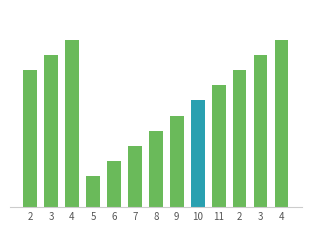

Reading right to left, extract all data points from this chart.

4=11	3=10	2=9	11=8	10=7	9=6	8=5	7=4	6=3	5=2	4=11	3=10	2=9